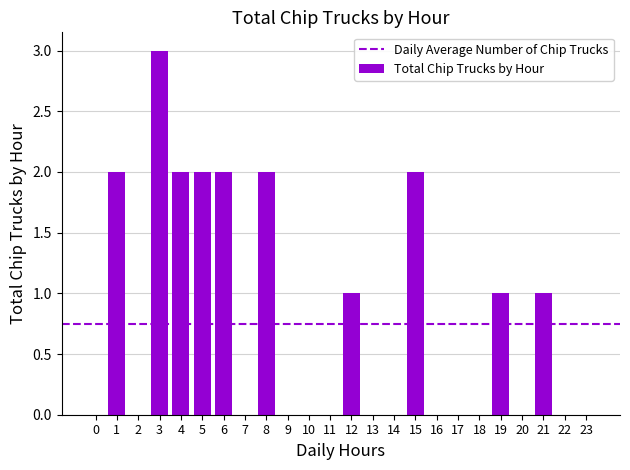

How many distinct data groups are displayed?

1